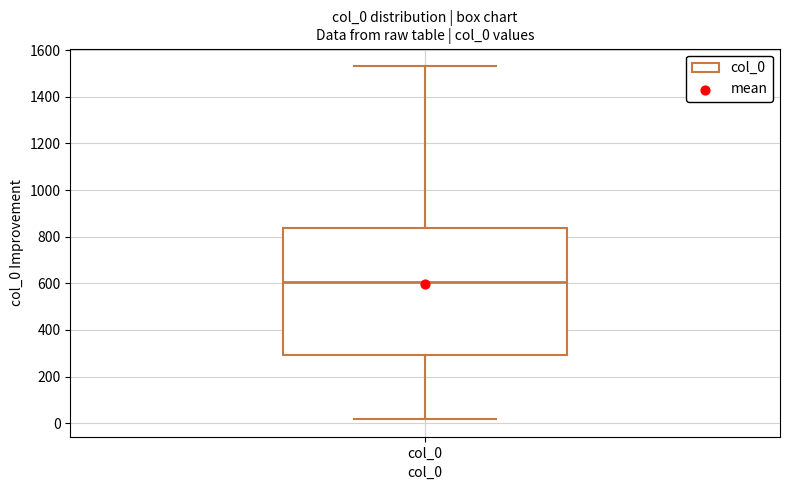

Where does the lower whisker of the box for col_0 end on the y-axis? The values are not printed on the chart, so give them approximately, as read against the axis.

20